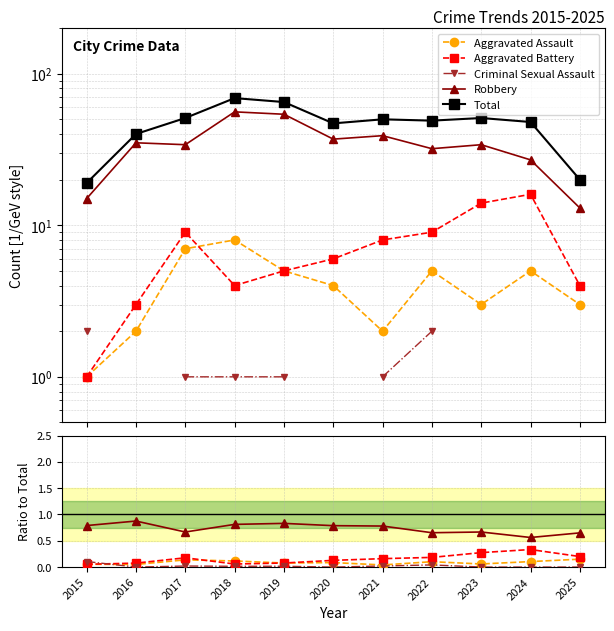

How many interior local peaks does the Aggravated Battery series have?

2